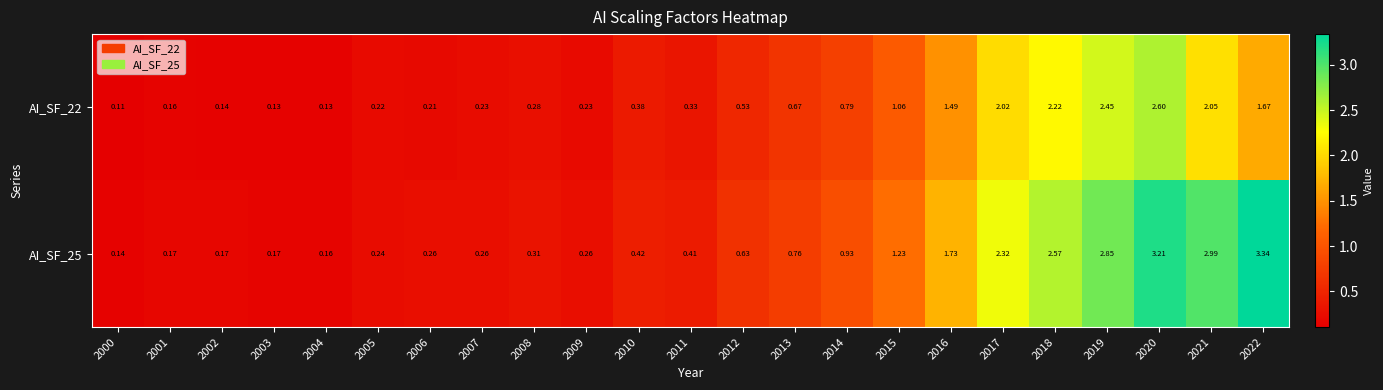

Is the value of AI_SF_25 at 2002 greater than the value of AI_SF_22 at 2004?

Yes